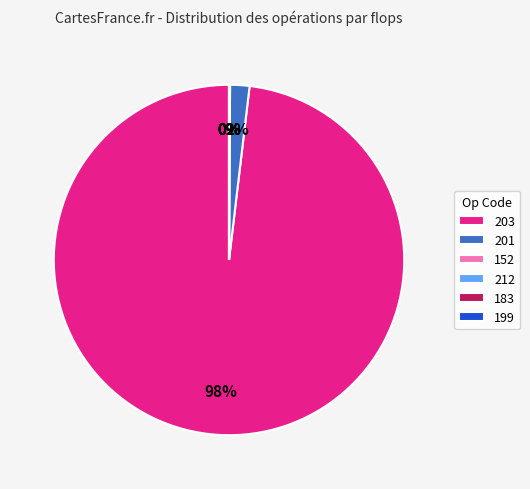

Which slice is the largest?

203